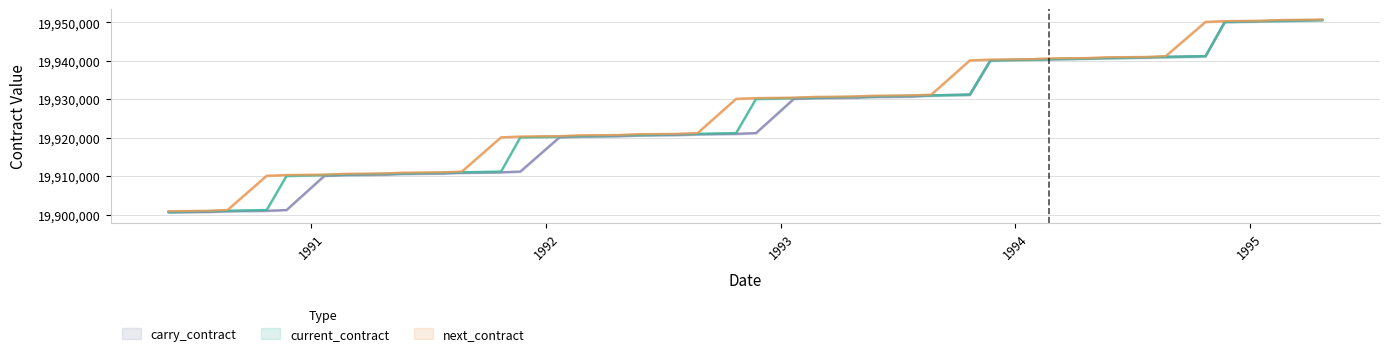

What is the highest value of the carry_contract series?

19950600